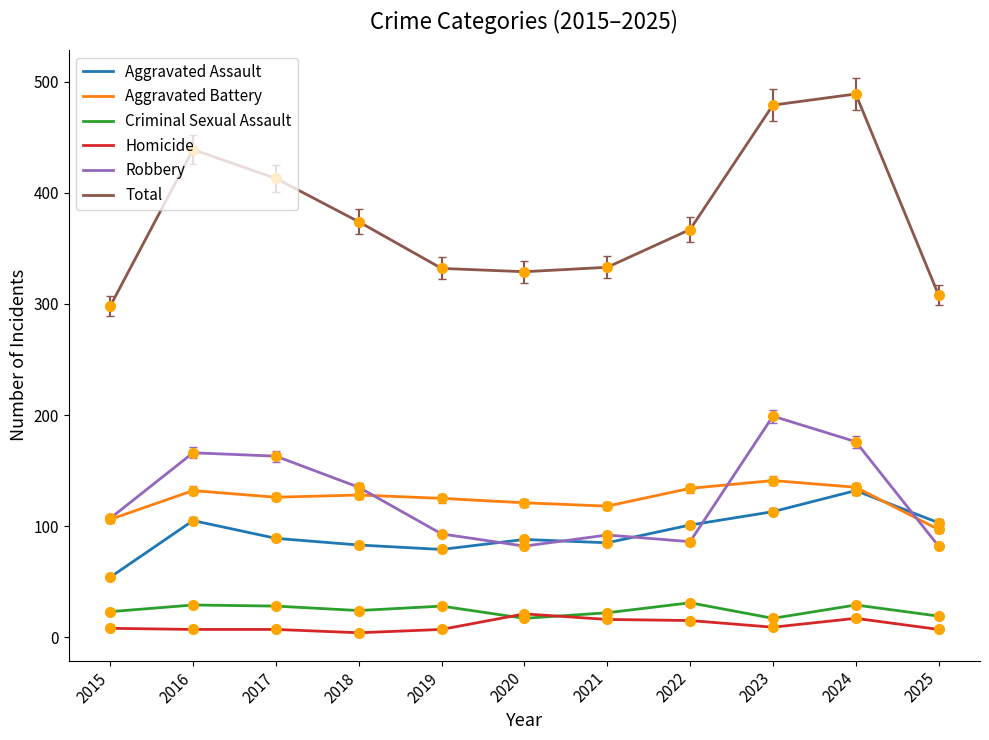

List the series in order of their peak value, highest first.

Total, Robbery, Aggravated Battery, Aggravated Assault, Criminal Sexual Assault, Homicide